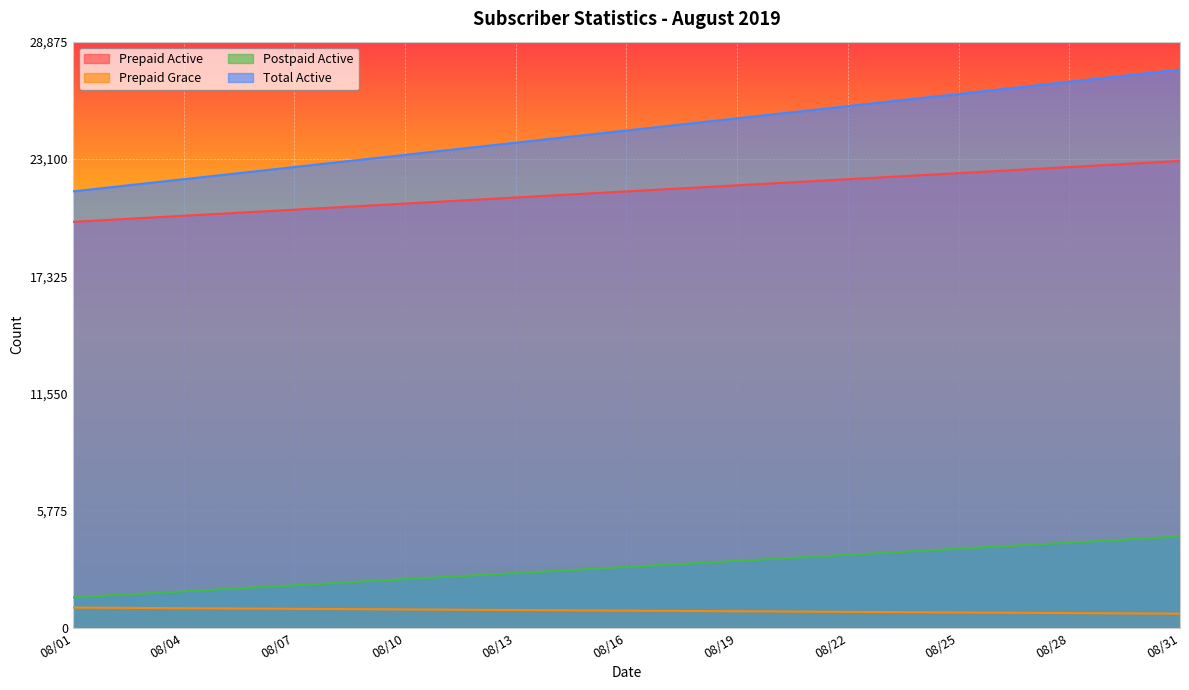

What is the maximum value for Prepaid Active?

23000